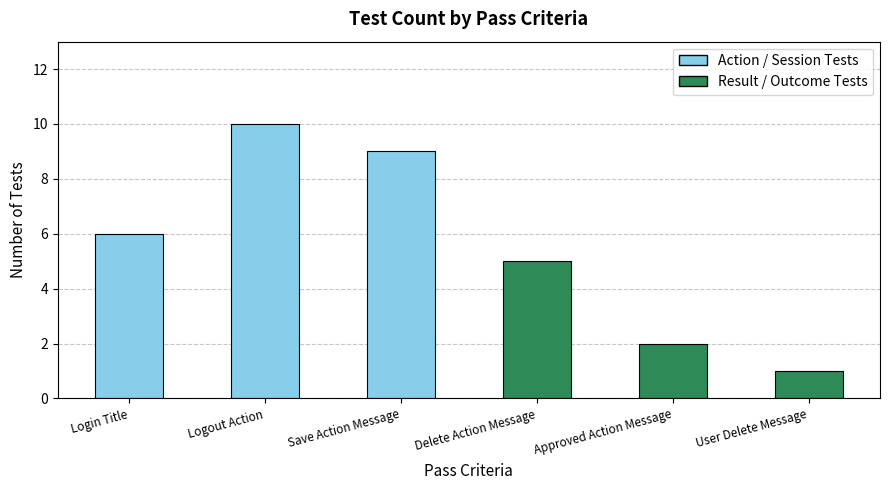

Are the bars horizontal?

No